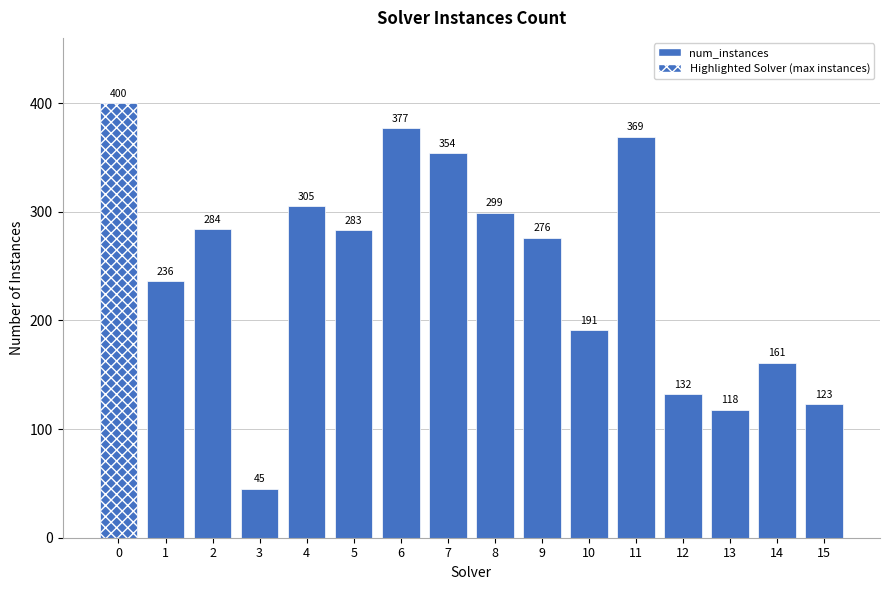

What is the change in value from 4 to 5?

-22